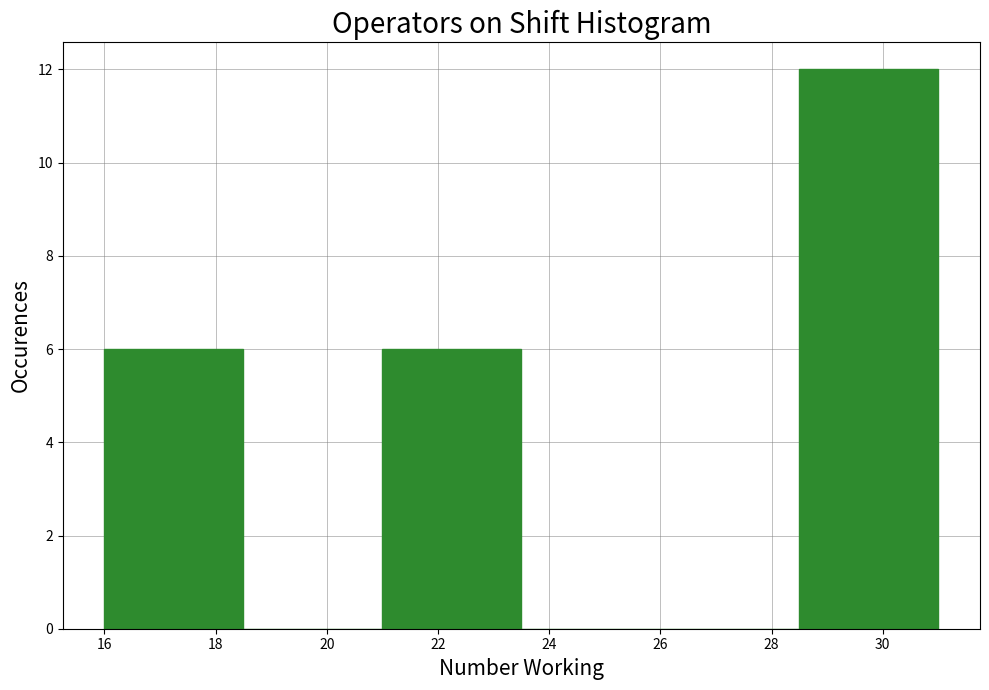

Over which range of the x-axis is the bar tallest?

28.5 to 31.0